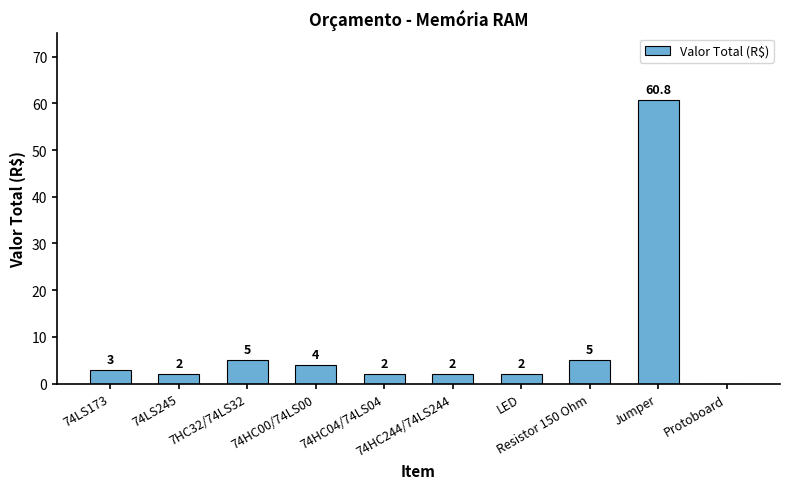

Reading right to left, list all the values displayed in this chart.

Protoboard=0.0	Jumper=60.8	Resistor 150 Ohm=5.0	LED=2.0	74HC244/74LS244=2.0	74HC04/74LS04=2.0	74HC00/74LS00=4.0	7HC32/74LS32=5.0	74LS245=2.0	74LS173=3.0